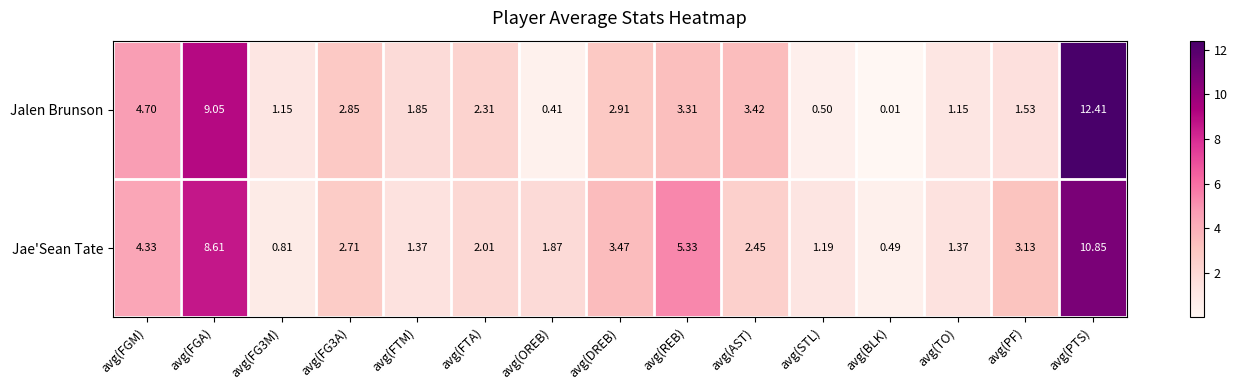

How many data points does each series have?

15